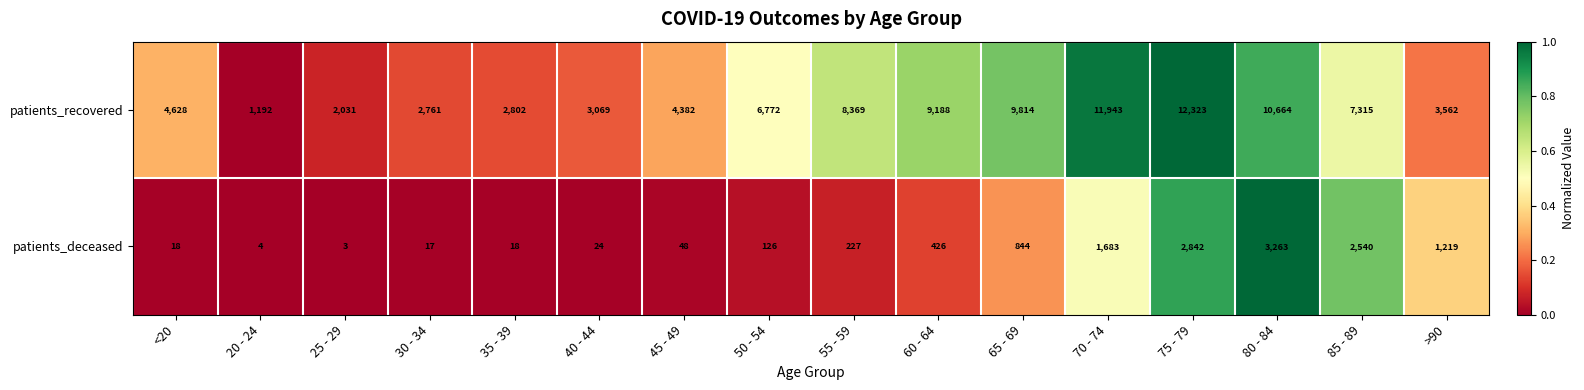

What is the difference between the highest and lowest values at <20?

4610